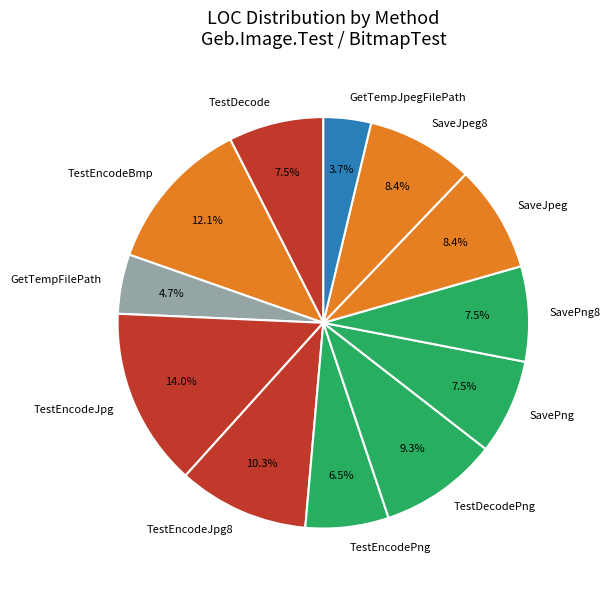

Between GetTempJpegFilePath and SaveJpeg8, which is larger?

SaveJpeg8